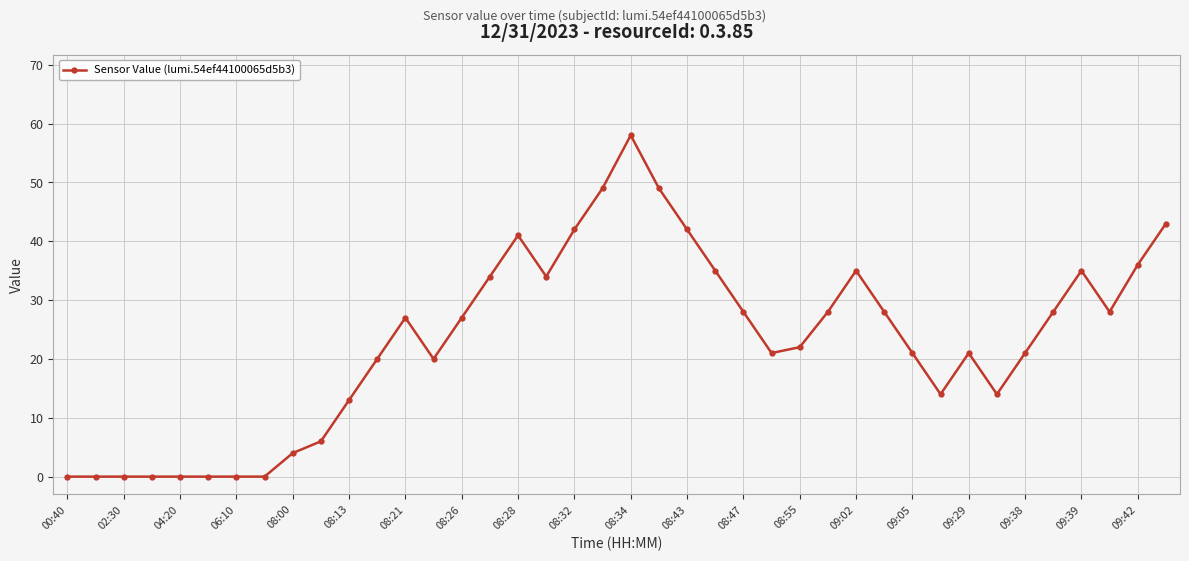

How many categories are shown in the chart?

40